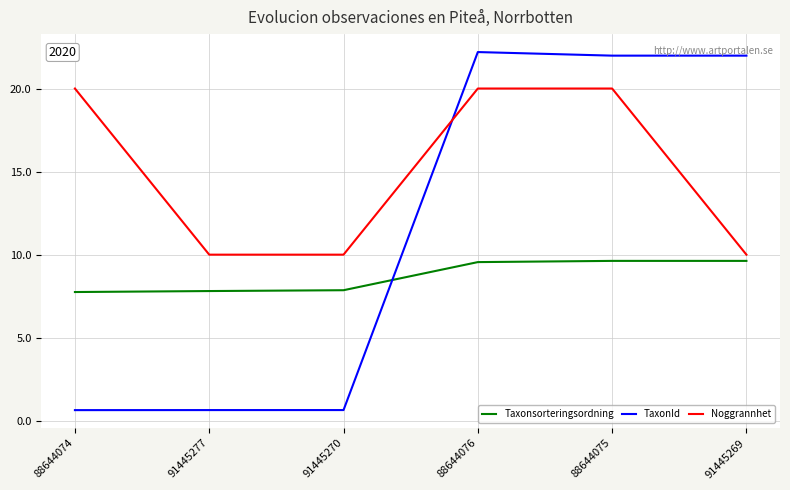

At which label does TaxonId first exceed 21?

88644076